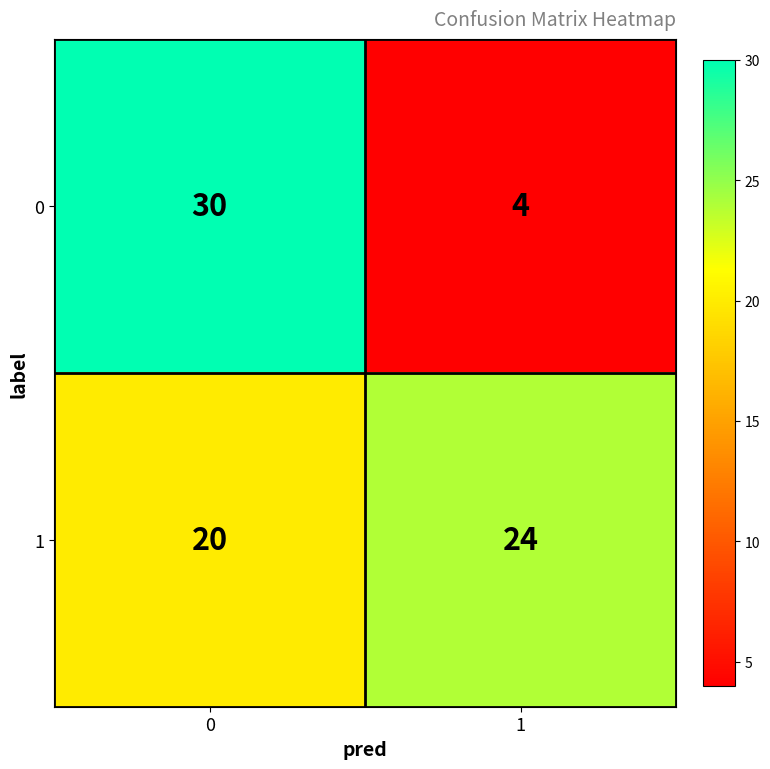

Reading left to right, what are all the values shown in this chart?

0: 30	4
1: 20	24